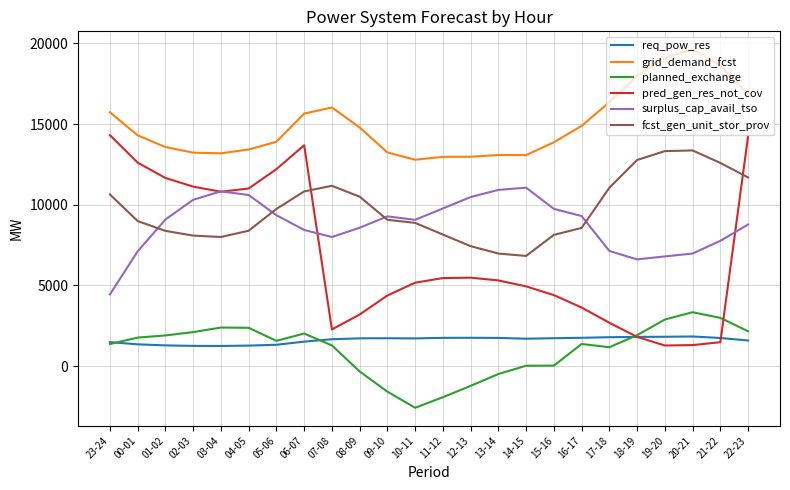

In req_pow_res, how many points are higher than both neighbors (excluding endpoints)?

3